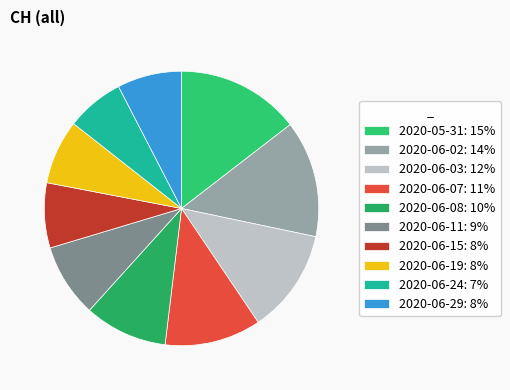

Which category has the smallest portion of the pie?

2020-06-24: 7%